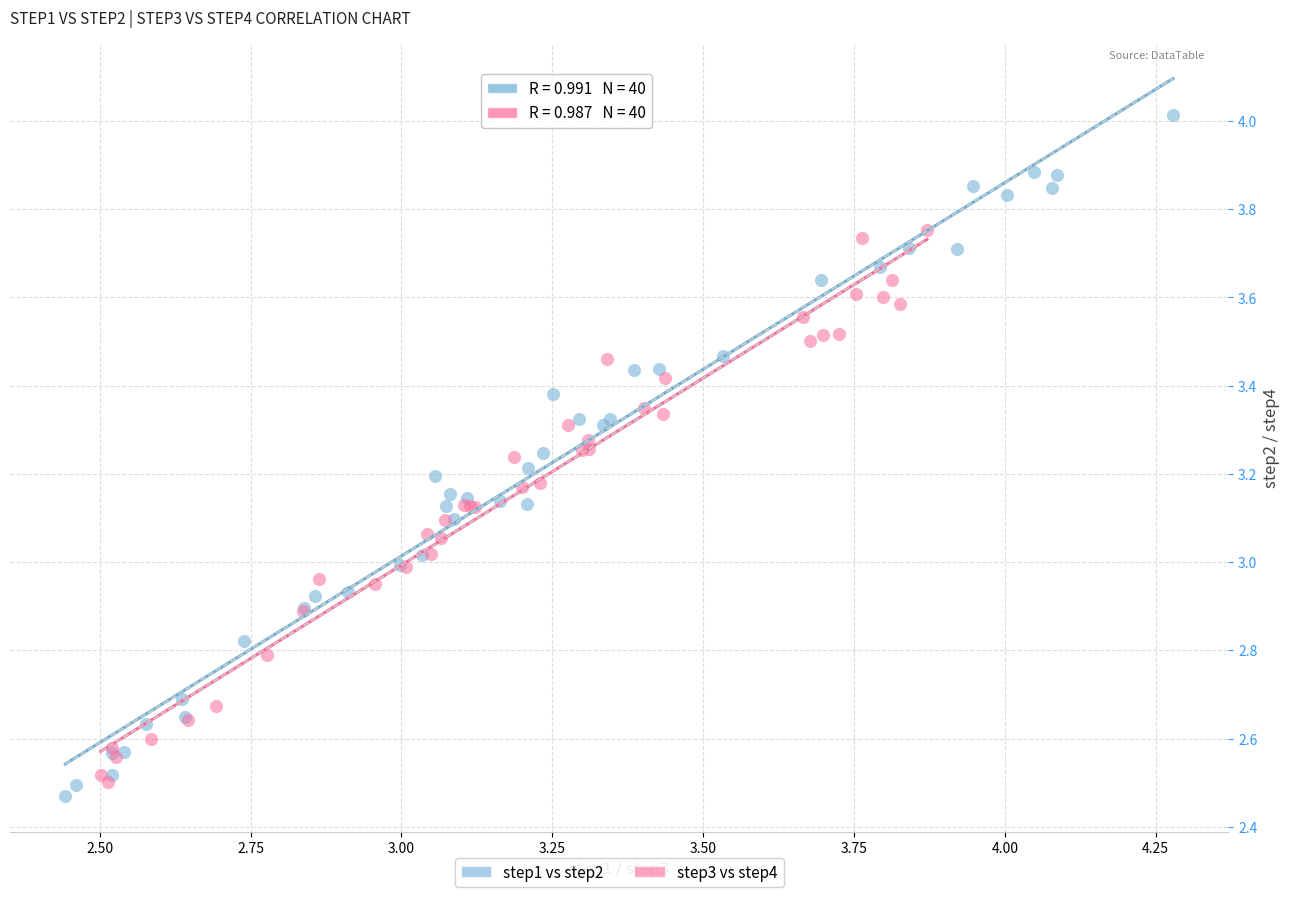

Which series reaches the maximum Y coordinate?

step1 vs step2